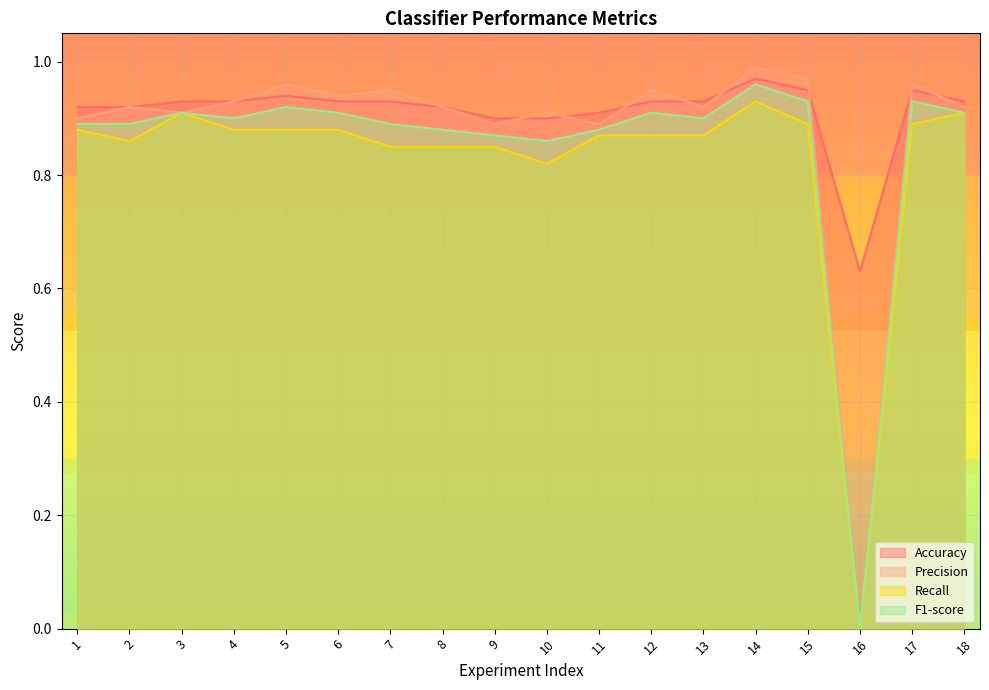

Reading left to right, extract all data points from this chart.

Accuracy: 1=0.9	2=0.9	3=0.9	4=0.9	5=0.9	6=0.9	7=0.9	8=0.9	9=0.9	10=0.9	11=0.9	12=0.9	13=0.9	14=1.0	15=0.9	16=0.6	17=0.9	18=0.9
Precision: 1=0.9	2=0.9	3=0.9	4=0.9	5=1.0	6=0.9	7=0.9	8=0.9	9=0.9	10=0.9	11=0.9	12=0.9	13=0.9	14=1.0	15=1.0	16=0.0	17=1.0	18=0.9
Recall: 1=0.9	2=0.9	3=0.9	4=0.9	5=0.9	6=0.9	7=0.8	8=0.8	9=0.8	10=0.8	11=0.9	12=0.9	13=0.9	14=0.9	15=0.9	16=0.0	17=0.9	18=0.9
F1-score: 1=0.9	2=0.9	3=0.9	4=0.9	5=0.9	6=0.9	7=0.9	8=0.9	9=0.9	10=0.9	11=0.9	12=0.9	13=0.9	14=1.0	15=0.9	16=0.0	17=0.9	18=0.9